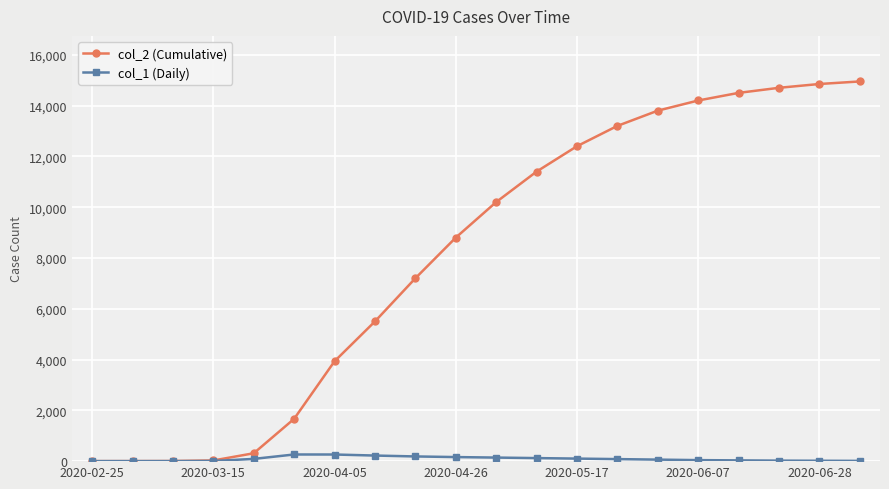

Which series has the largest range (max minus min)?

col_2 (Cumulative)